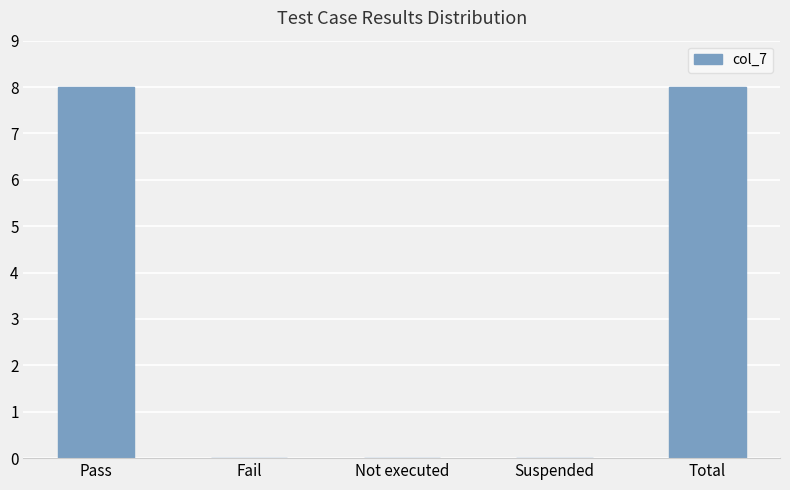

True or false: the data shows 11 at Pass.

False